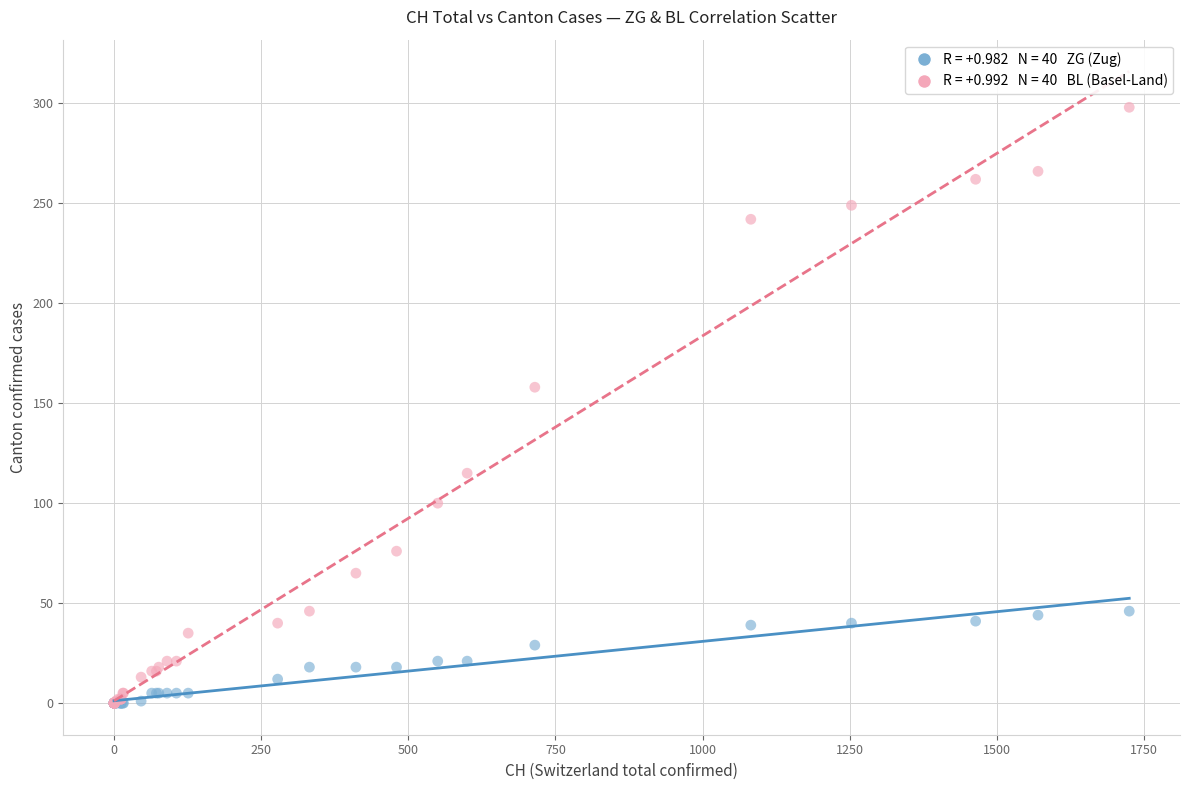

Across all series, what Y value is closest to 149?

158